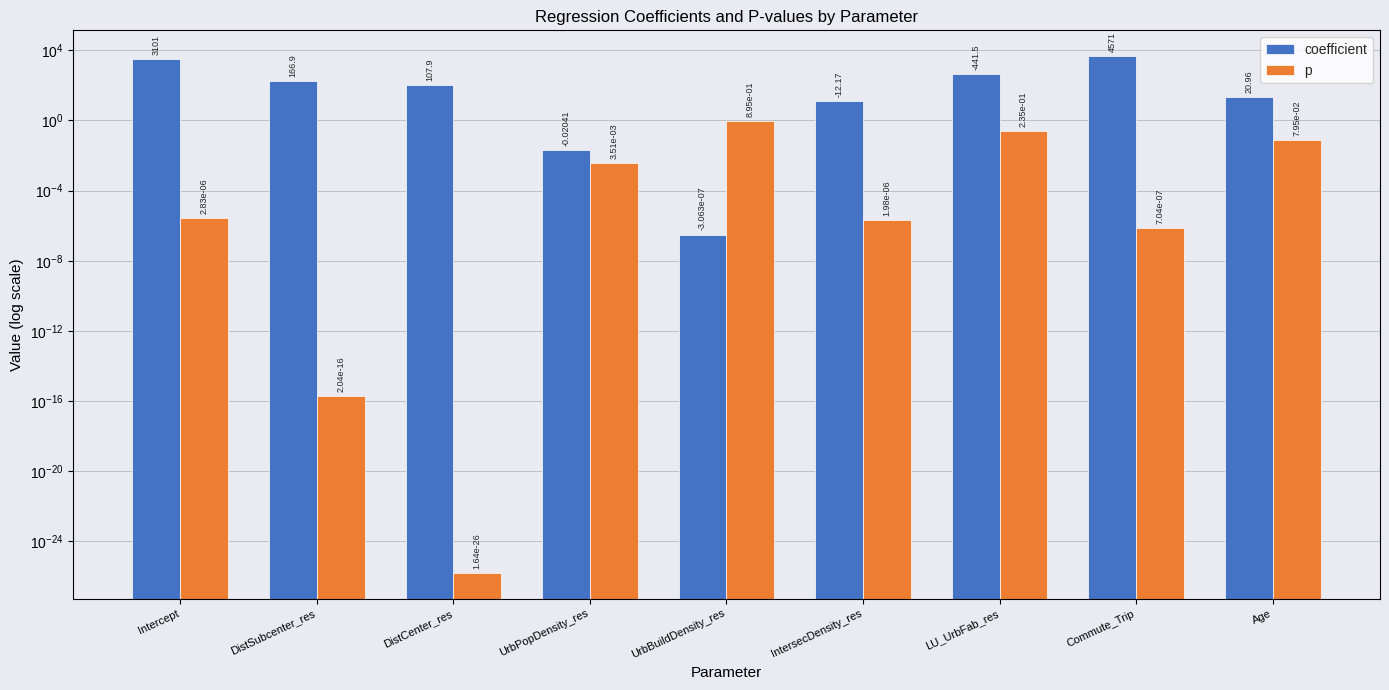

How many bars are there in each group?

2